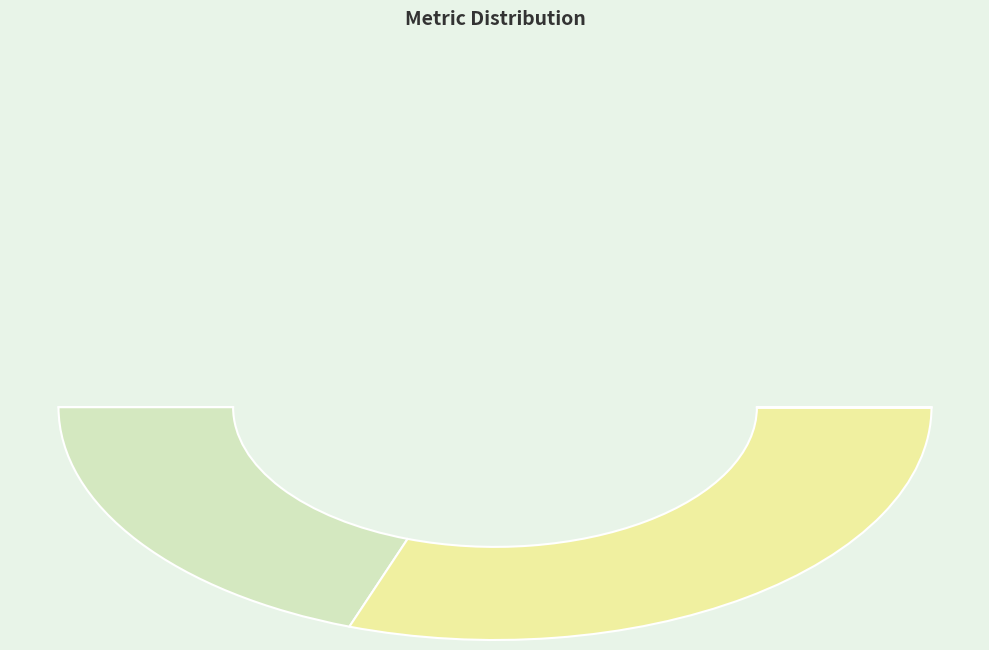

Which category has the biggest portion of the pie?

SMAPE